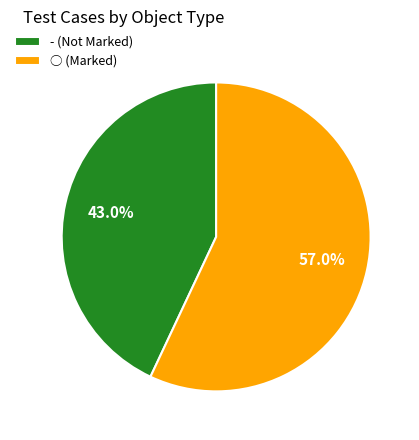

How much of the chart is everything except -?

57.0%